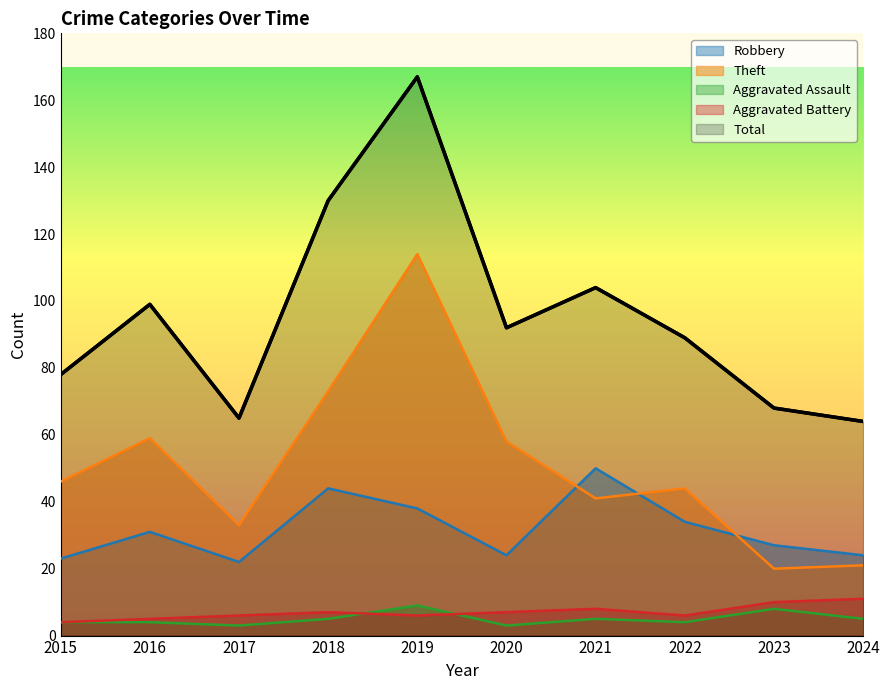

Reading left to right, extract all data points from this chart.

Robbery: 2015=23	2016=31	2017=22	2018=44	2019=38	2020=24	2021=50	2022=34	2023=27	2024=24
Theft: 2015=46	2016=59	2017=33	2018=73	2019=114	2020=58	2021=41	2022=44	2023=20	2024=21
Aggravated Assault: 2015=4	2016=4	2017=3	2018=5	2019=9	2020=3	2021=5	2022=4	2023=8	2024=5
Aggravated Battery: 2015=4	2016=5	2017=6	2018=7	2019=6	2020=7	2021=8	2022=6	2023=10	2024=11
Total: 2015=78	2016=99	2017=65	2018=130	2019=167	2020=92	2021=104	2022=89	2023=68	2024=64